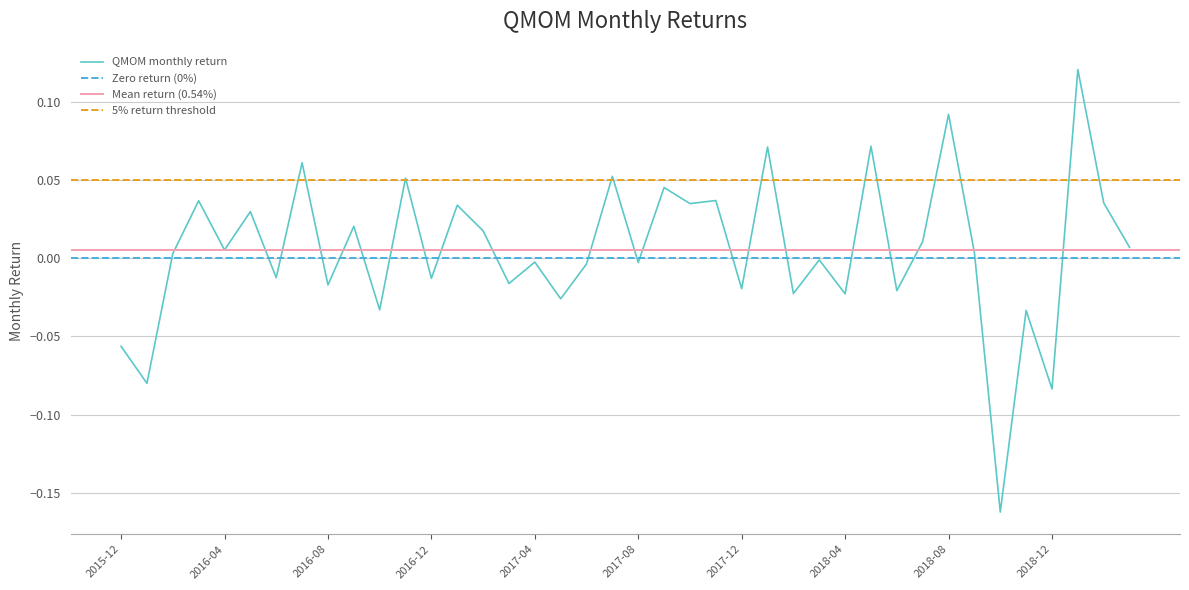

What is the sum of the values at 2016-01 and 2016-06?

-0.1